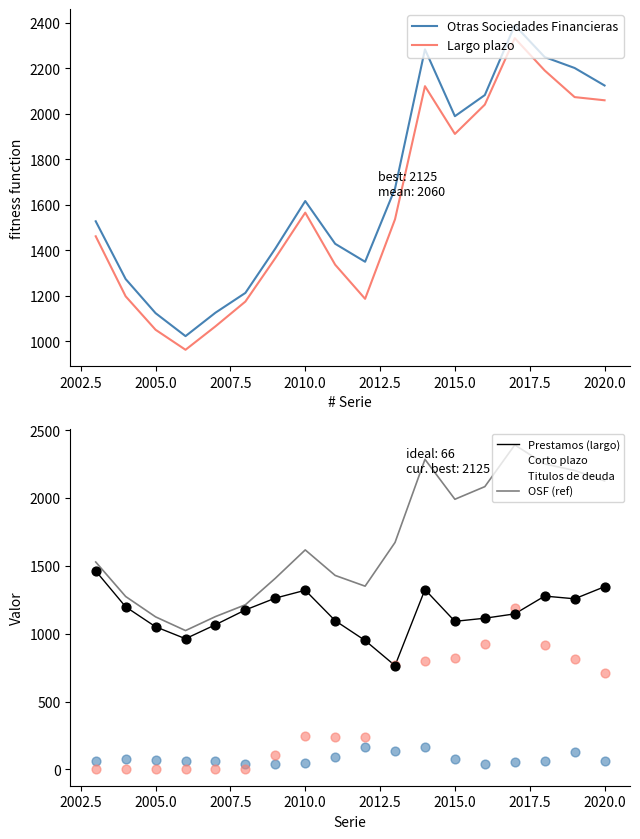

At how many categories does at least one series exceed 1195?

15